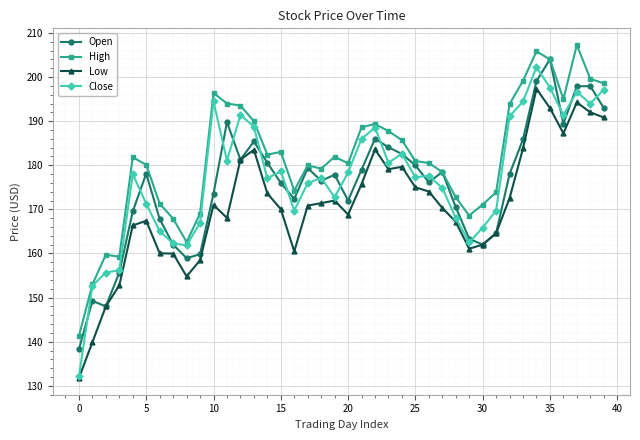

Which series has the largest total across all categories?

High